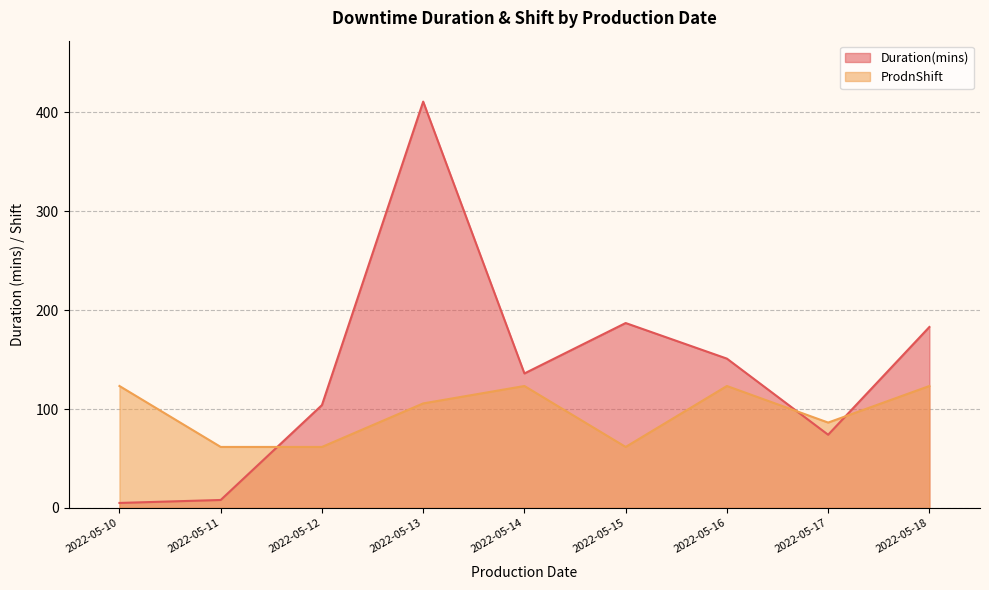

What are all the series names shown in the legend?

Duration(mins), ProdnShift